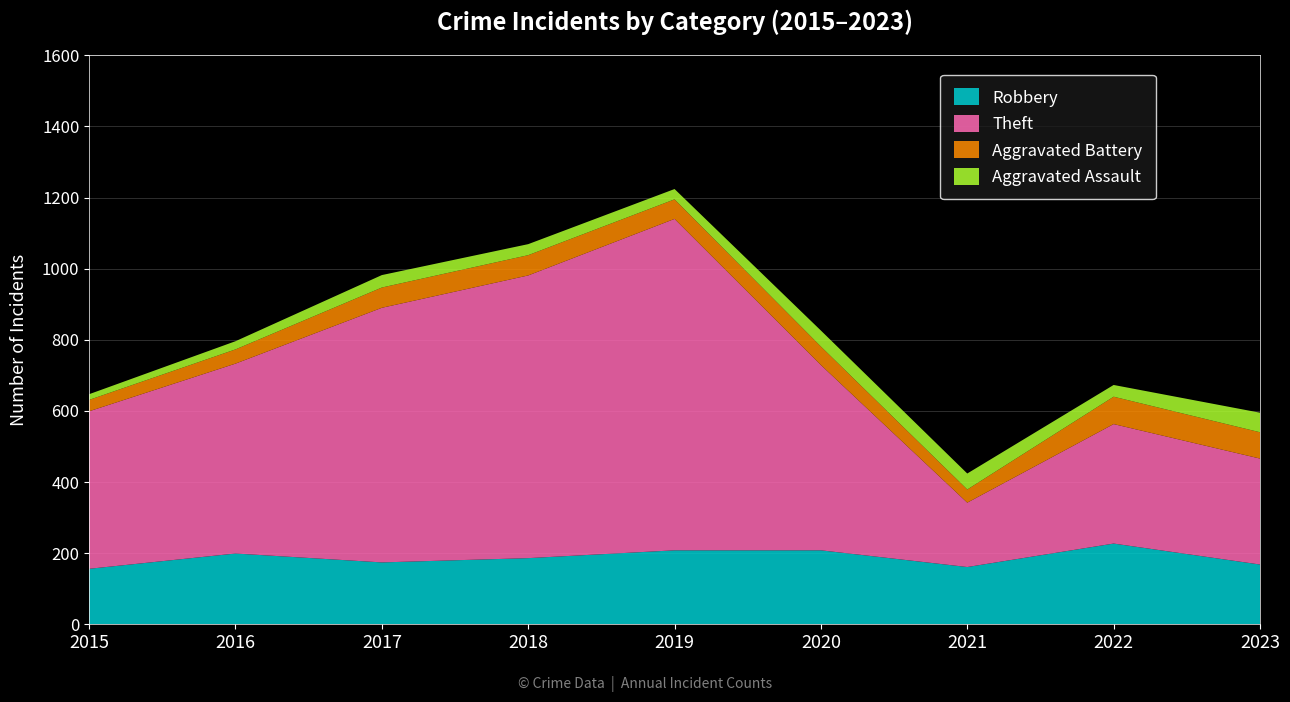

Reading left to right, list all the values displayed in this chart.

Robbery: 2015=156	2016=199	2017=174	2018=186	2019=208	2020=208	2021=161	2022=227	2023=168
Theft: 2015=443	2016=534	2017=716	2018=795	2019=932	2020=521	2021=181	2022=336	2023=298
Aggravated Battery: 2015=32	2016=40	2017=57	2018=57	2019=55	2020=52	2021=37	2022=77	2023=74
Aggravated Assault: 2015=16	2016=23	2017=35	2018=31	2019=29	2020=45	2021=45	2022=33	2023=55